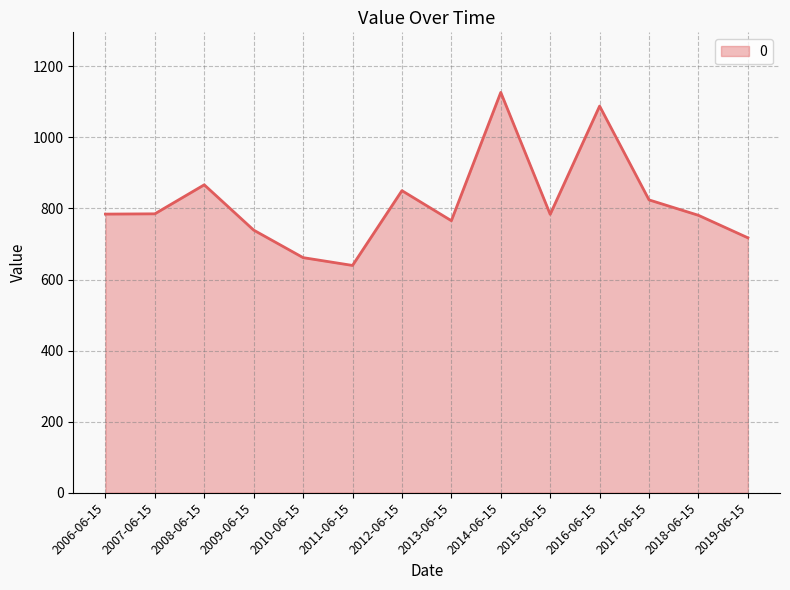

The chart shows a value of 1411.9 at 2017-06-15. True or false?

False